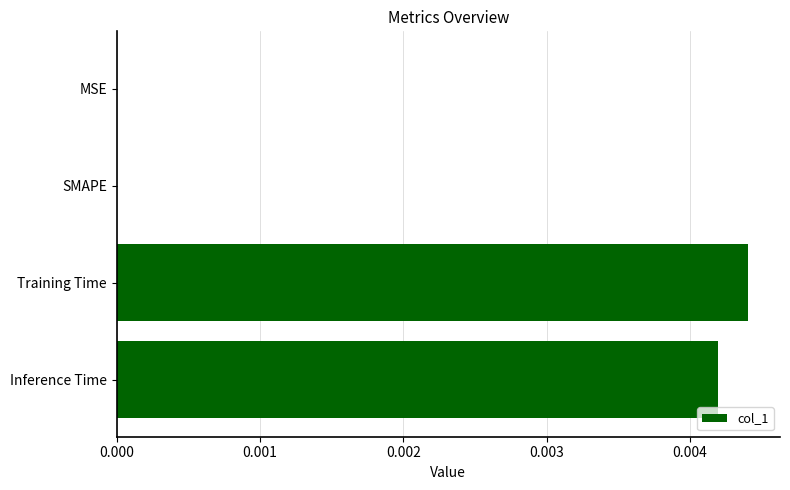

The value at Inference Time is 0.0. True or false?

True